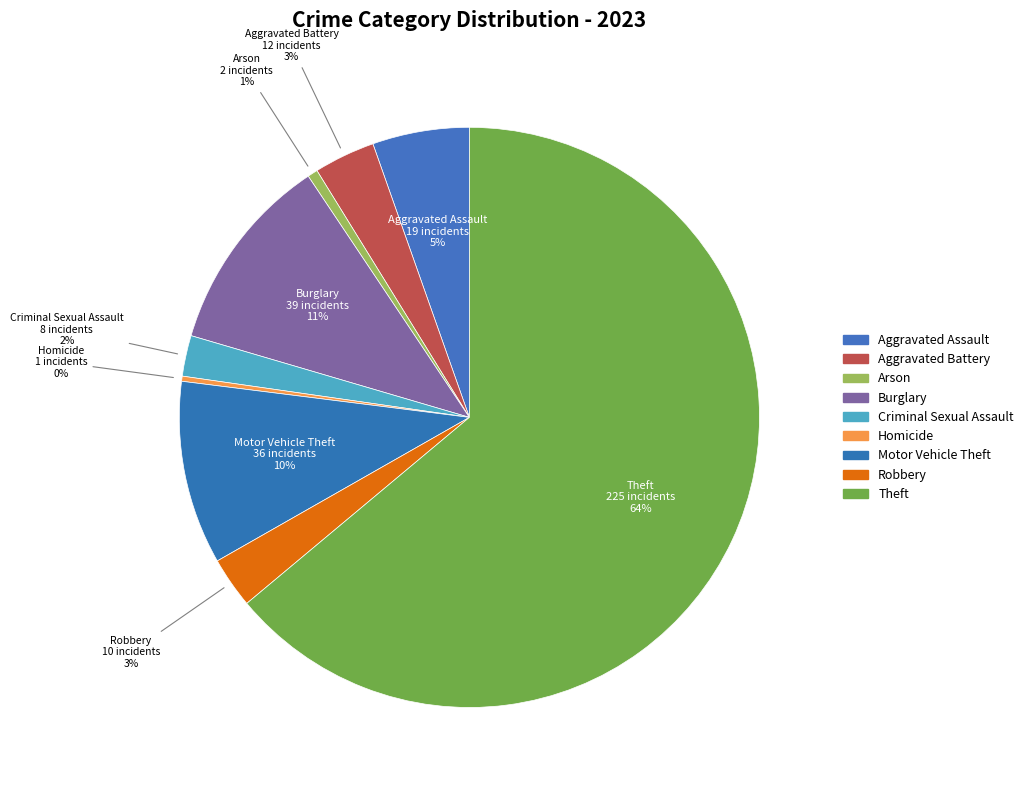

To the nearest percent, what is the difference between the Criminal Sexual Assault and Motor Vehicle Theft slice percentages?

8%